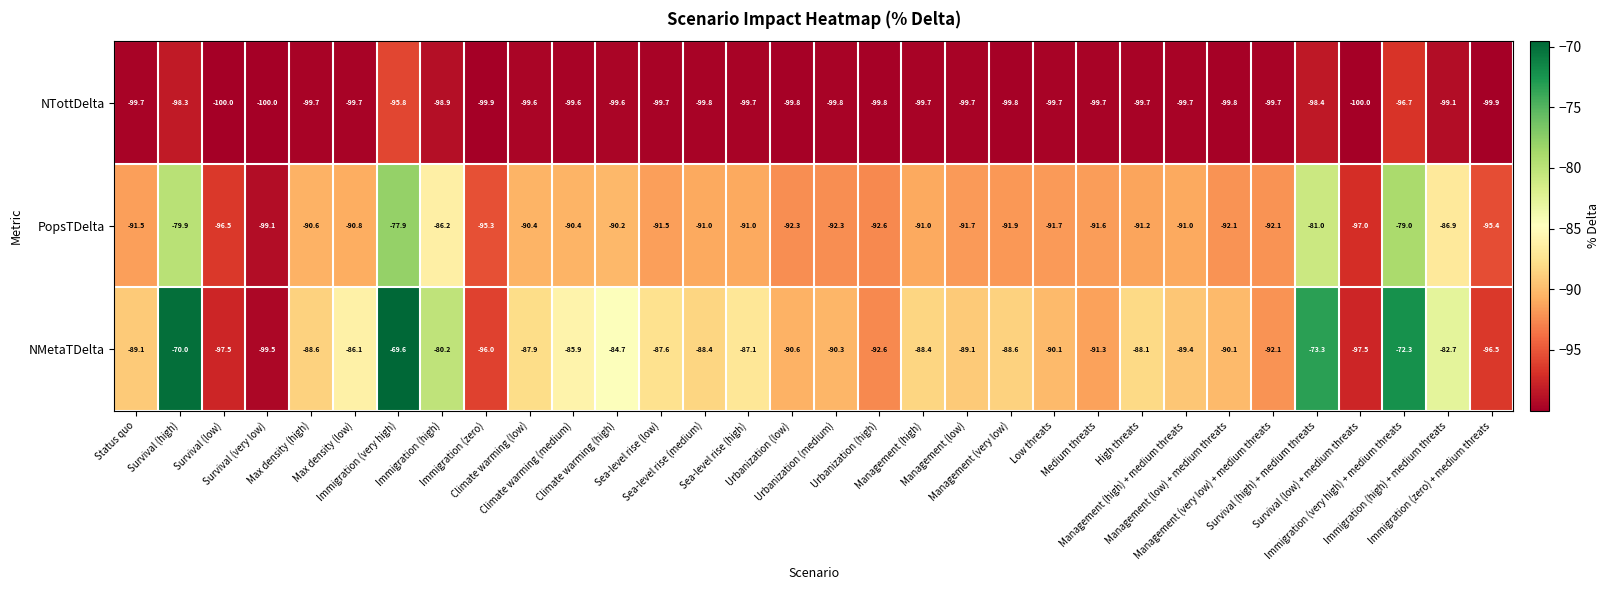

How many distinct data groups are displayed?

3